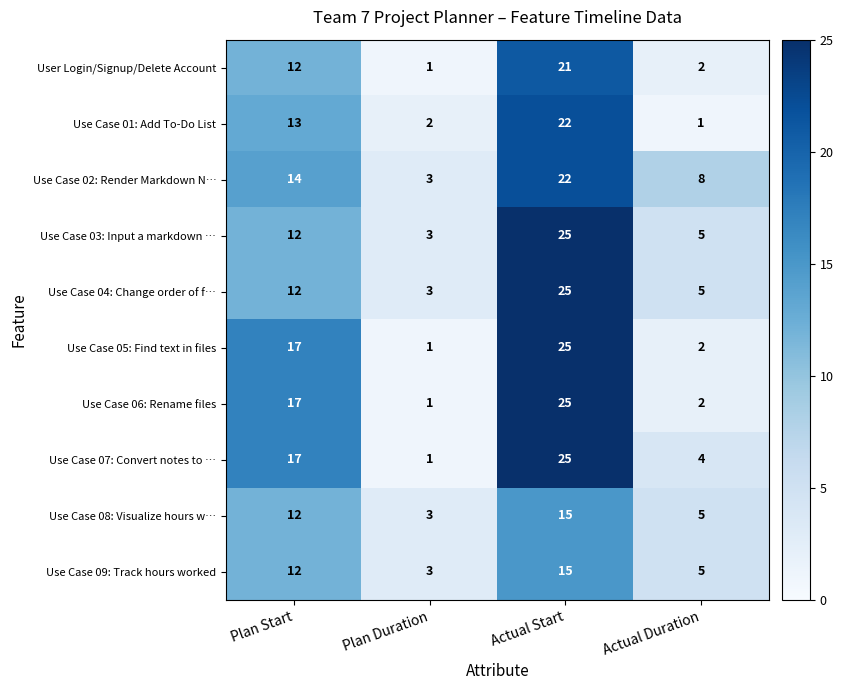

How many values in the User Login/Signup/Delete Account series are below 12?

2